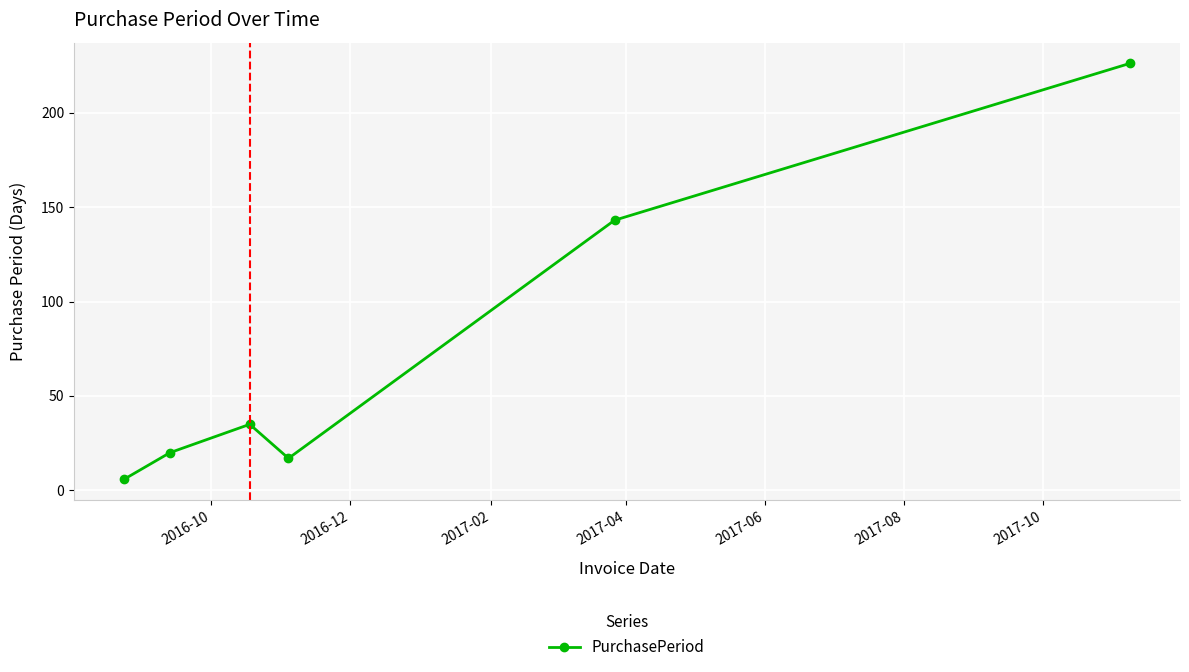

True or false: the data has more than 1 interior local peaks.

False